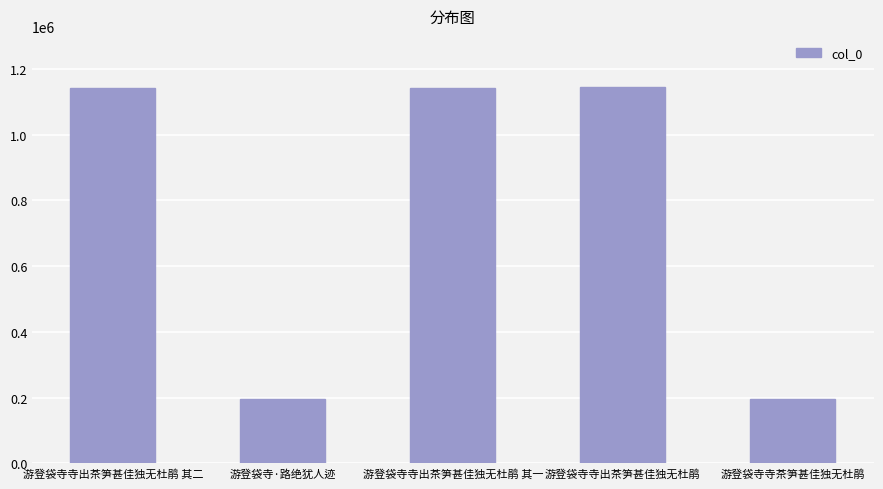

Between 游登袋寺寺出茶笋甚佳独无杜鹃 其二 and 游登袋寺·路绝犹人迹, which is larger?

游登袋寺寺出茶笋甚佳独无杜鹃 其二